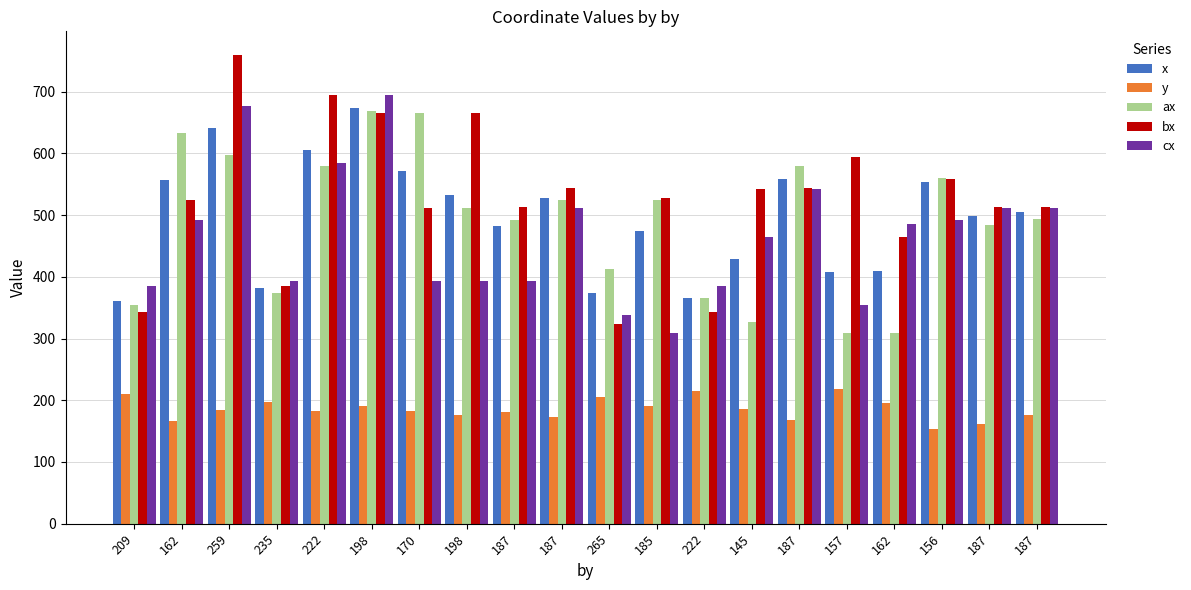

Are the bars grouped side by side (vs. stacked)?

Yes